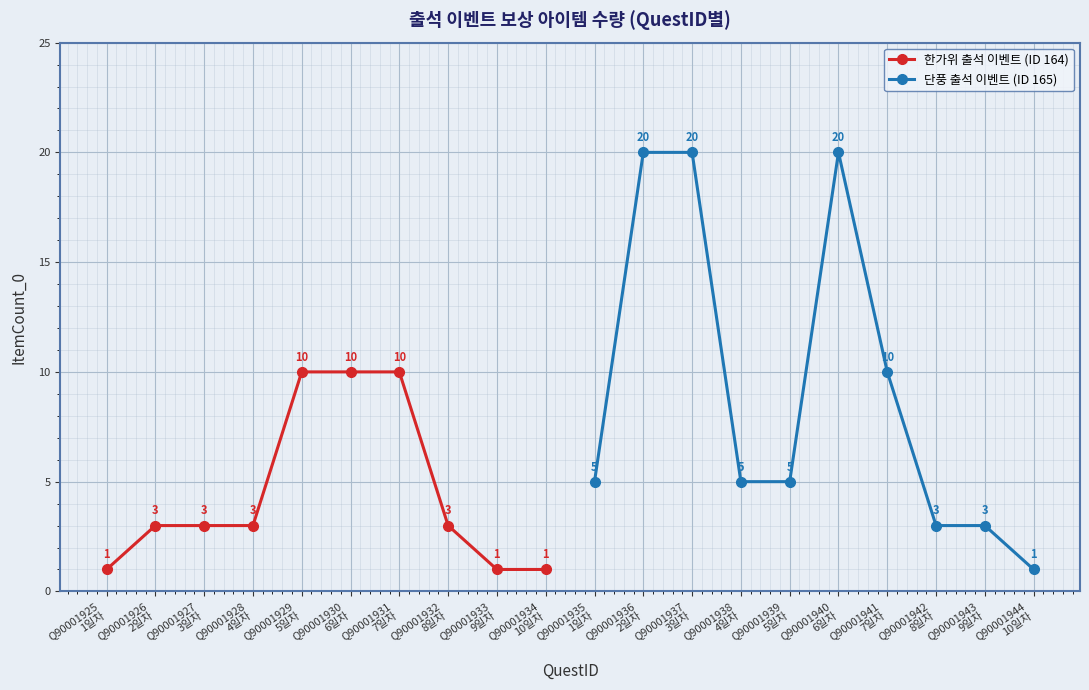

True or false: 한가위 출석 이벤트 (ID 164) has more than 2 points higher than both neighbors.

False